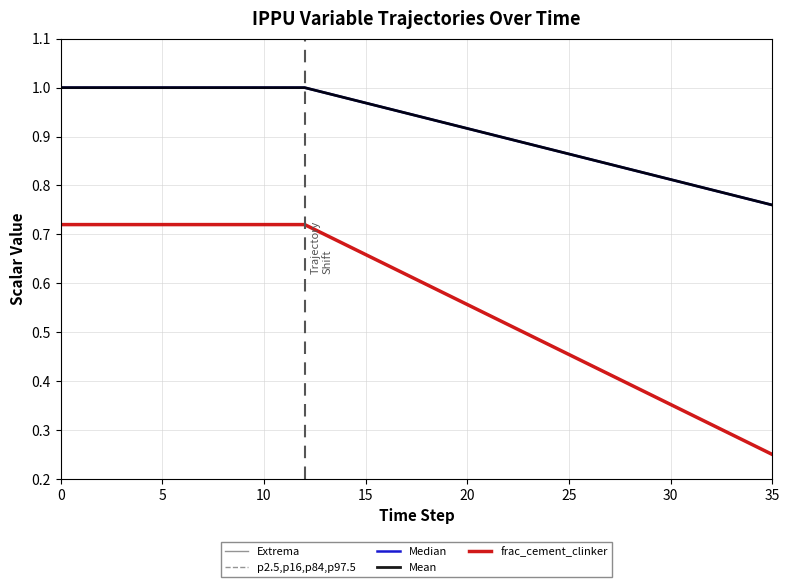

Does the chart have visible grid lines?

Yes